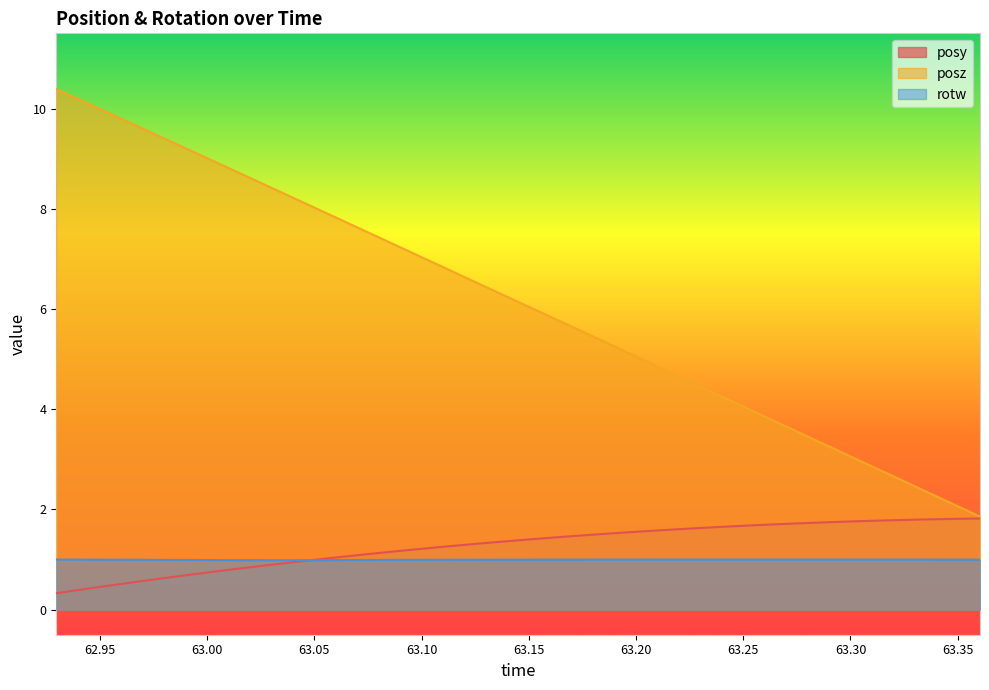

At which category does the chart reach its minimum across all series?

62.92964